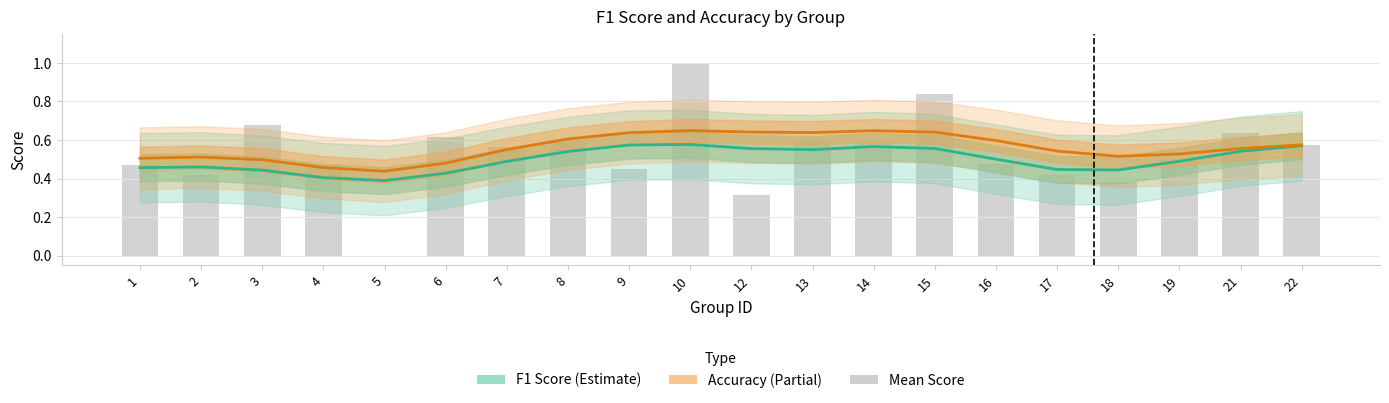

Reading right to left, list all the values displayed in this chart.

0.6	0.6	0.5	0.4	0.4	0.5	0.8	0.6	0.6	0.3	1.0	0.5	0.6	0.6	0.6	0.0	0.5	0.7	0.4	0.5